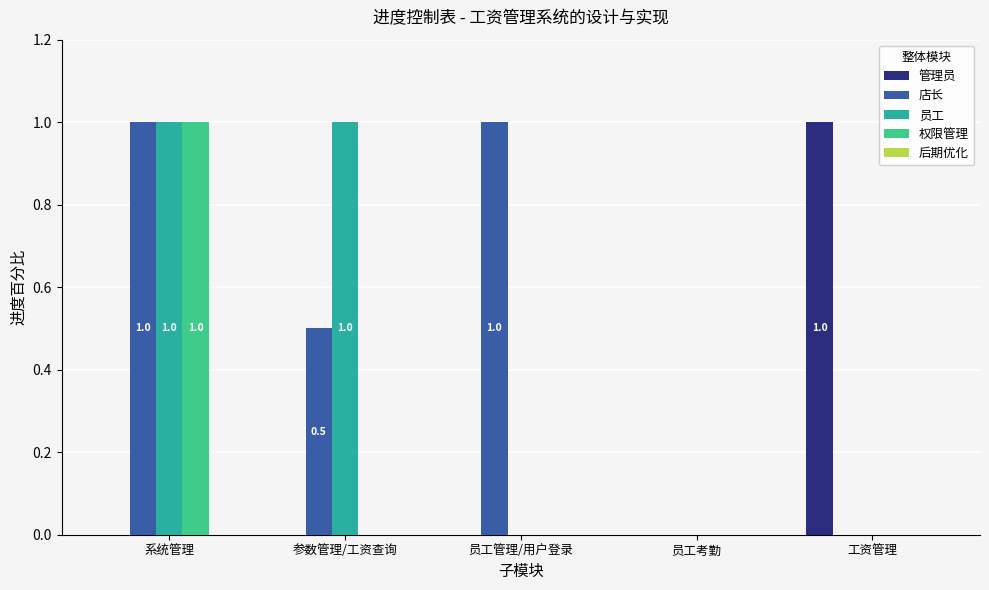

At which label does 管理员 reach its peak?

工资管理